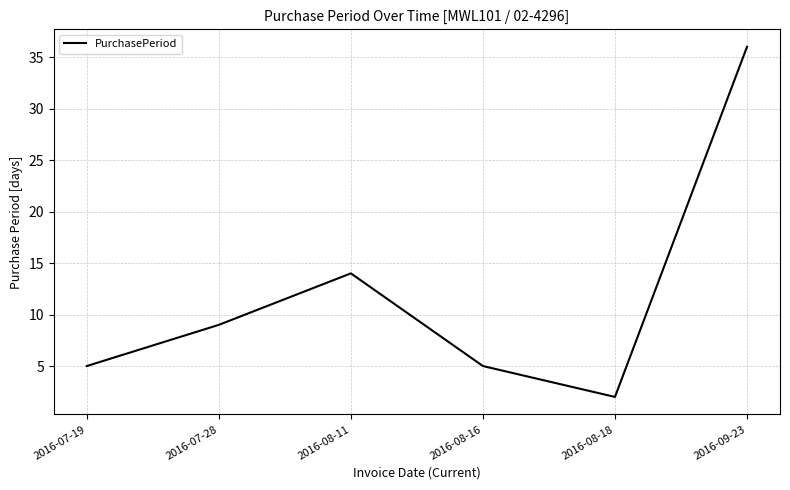

What is the difference between the values at 2016-08-18 and 2016-09-23?

34